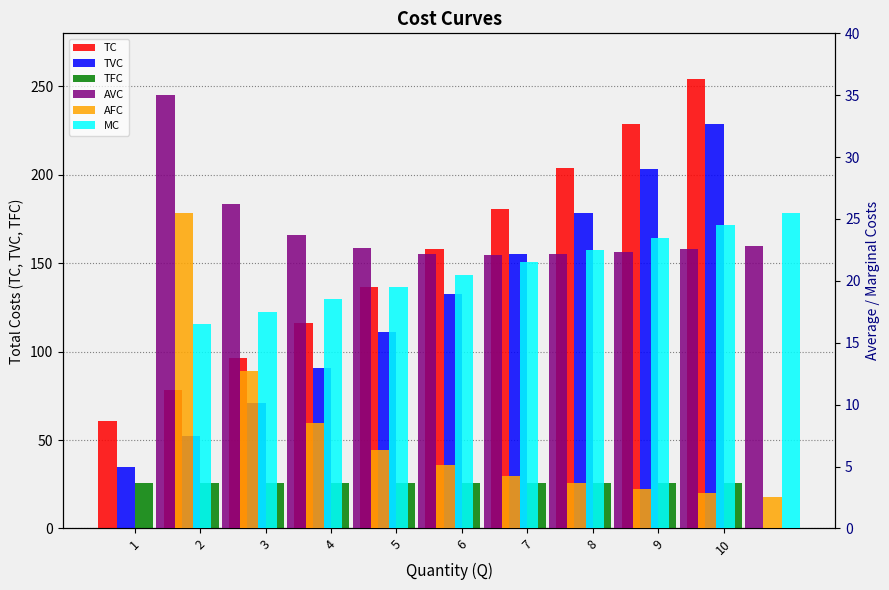

How many bars are there in each group?

6